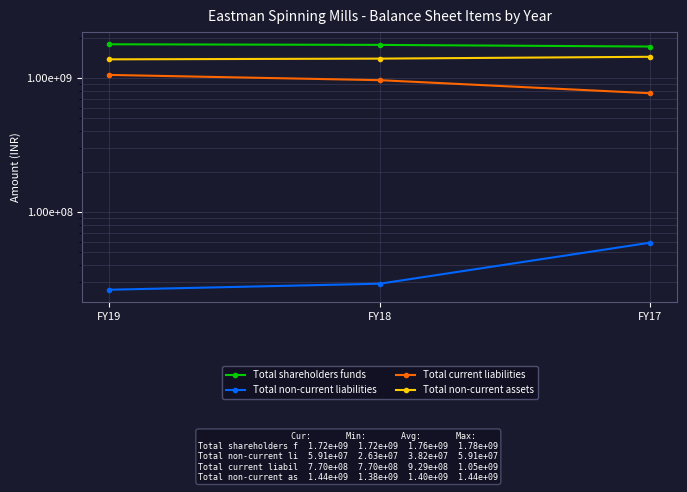

What is the maximum value shown in the chart?

1784522000